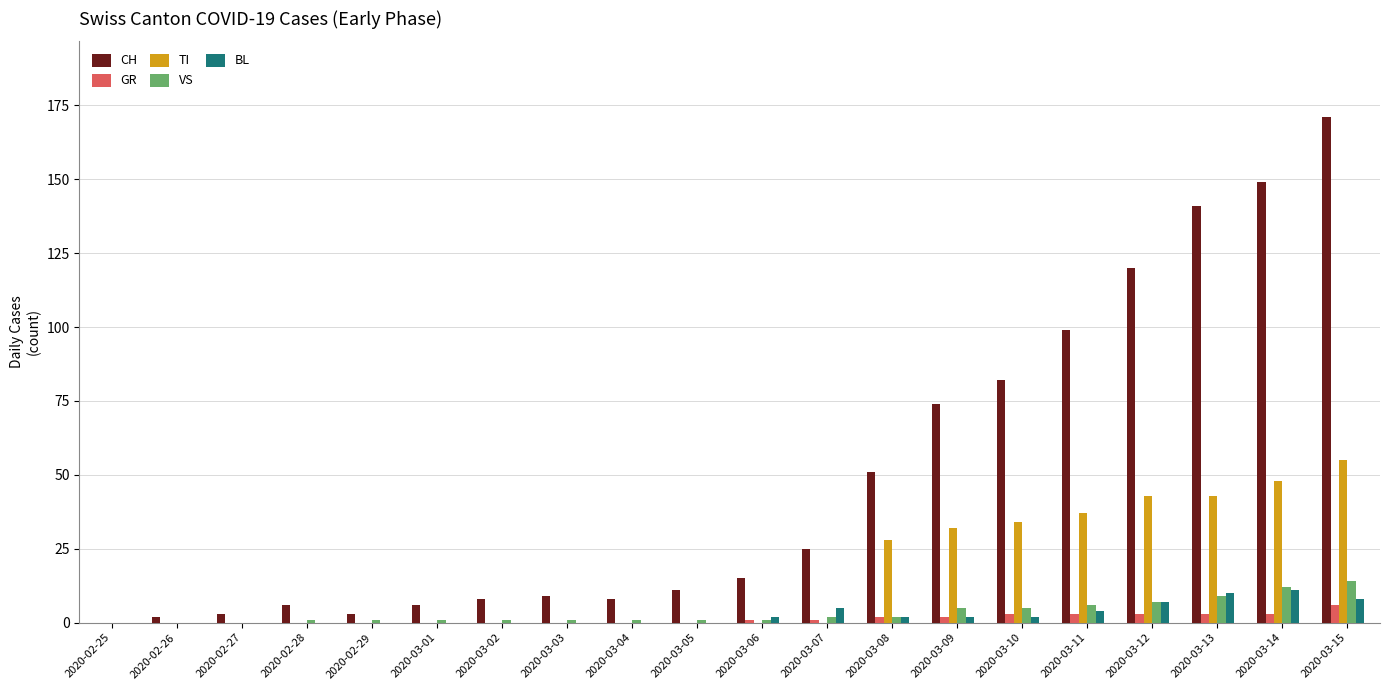

The GR series shows 0 at 2020-02-27. True or false?

True